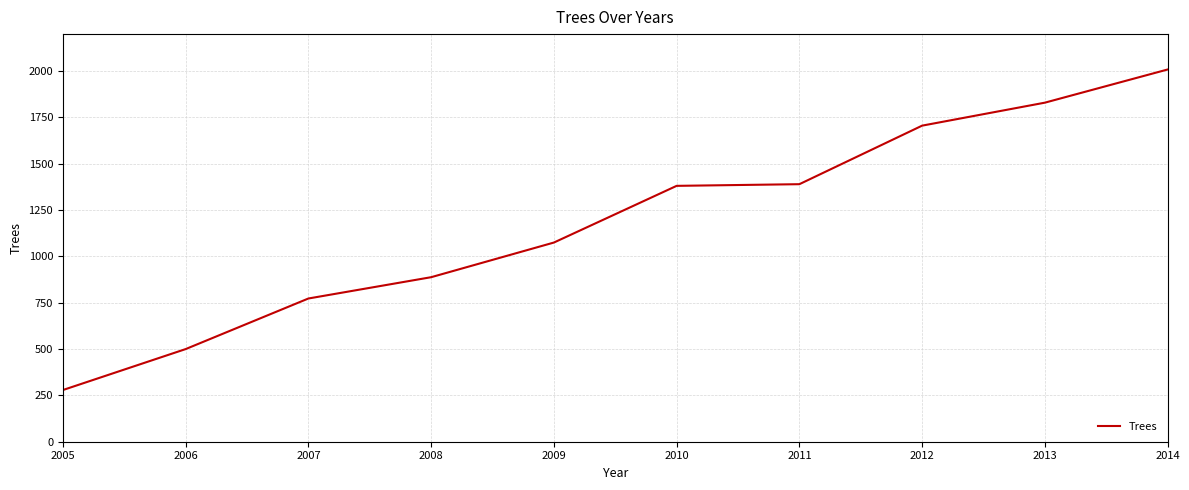

Reading left to right, what are all the values shown in this chart?

2005=279	2006=500	2007=773	2008=888	2009=1075	2010=1381	2011=1390	2012=1706	2013=1830	2014=2009